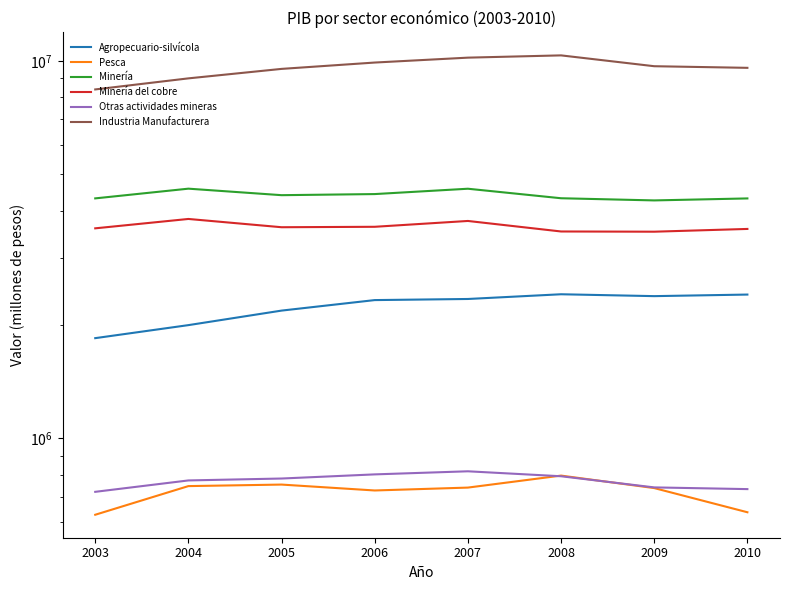

True or false: Pesca has more than 1 points higher than both neighbors.

True